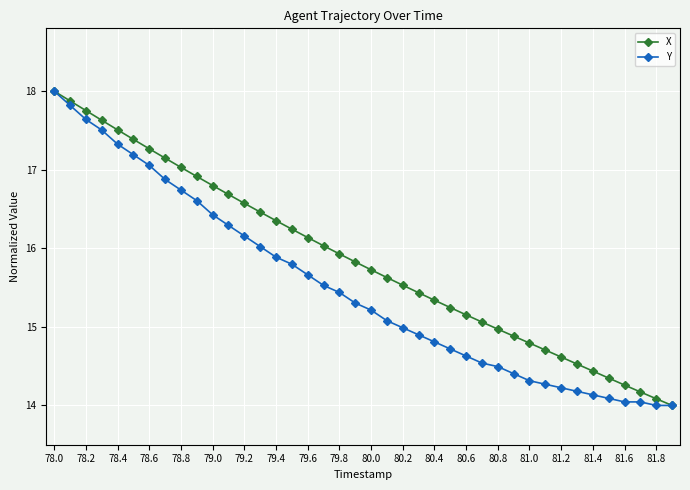

What is the smallest value displayed?

14.0